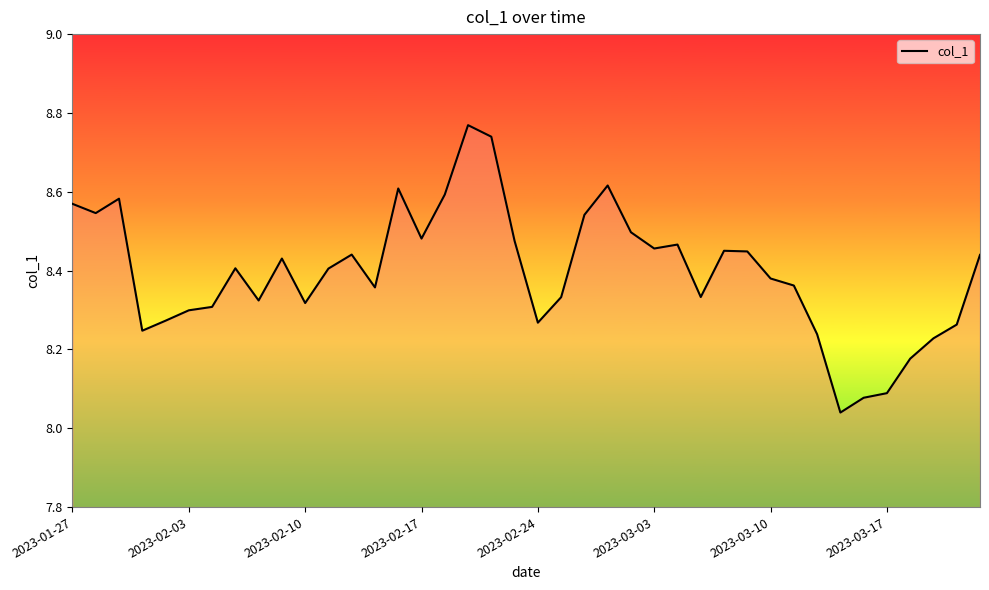

What is the difference between the maximum and minimum values?

0.7